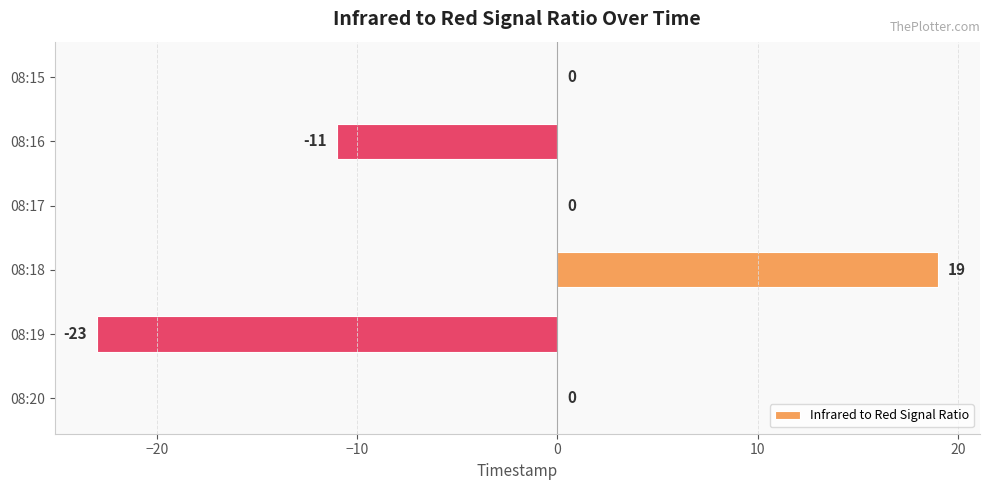

At which label is the value closest to -2?

08:15